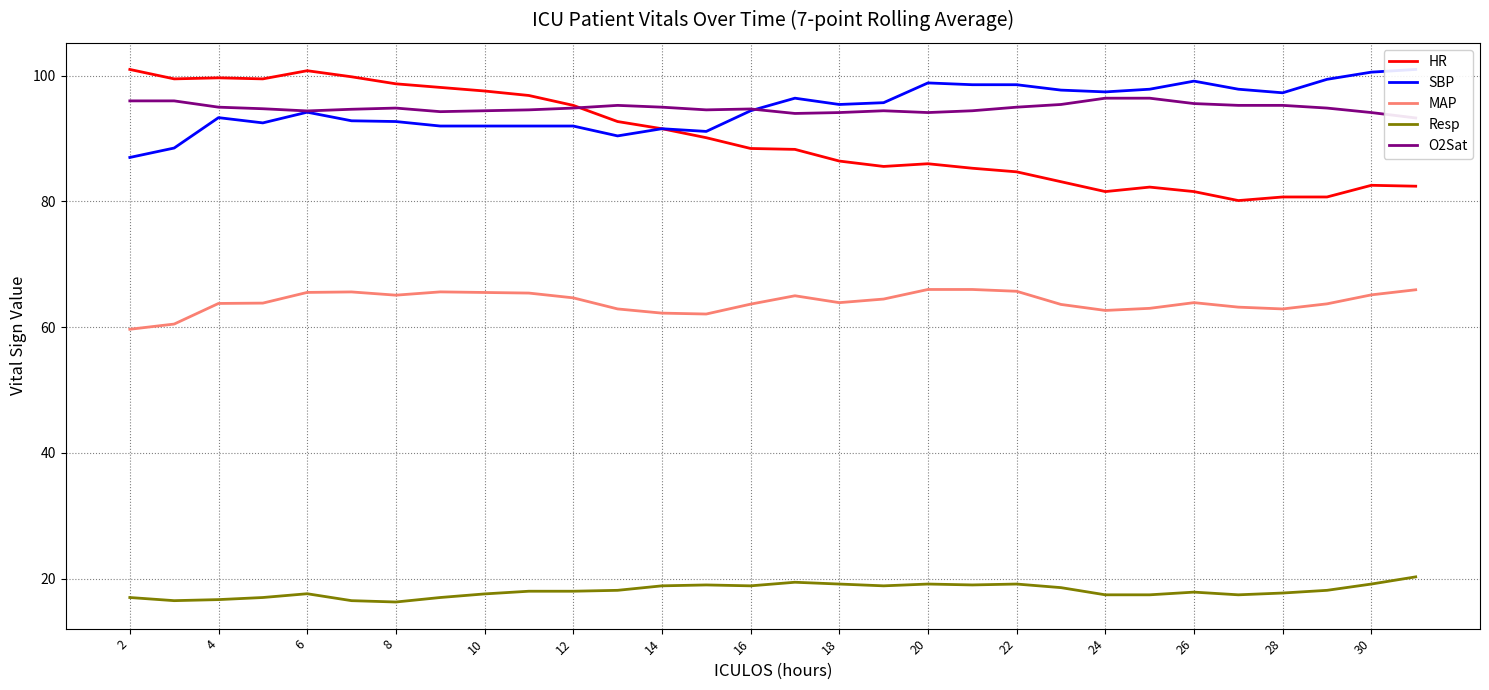

Which series has the largest total across all categories?

SBP